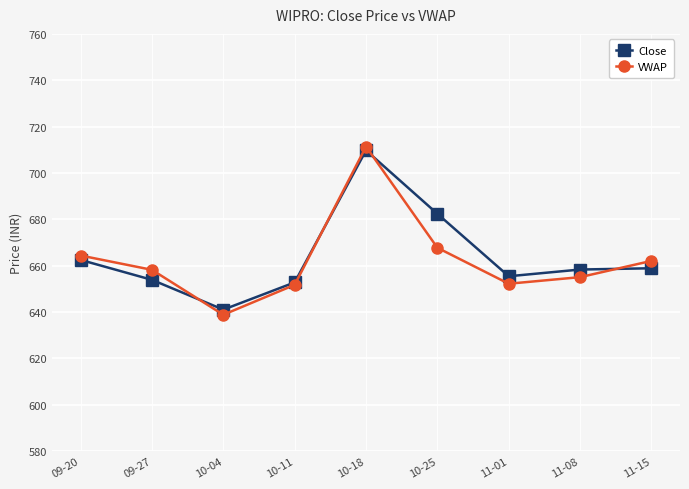

Which label corresponds to the smallest value in the chart?

10-04